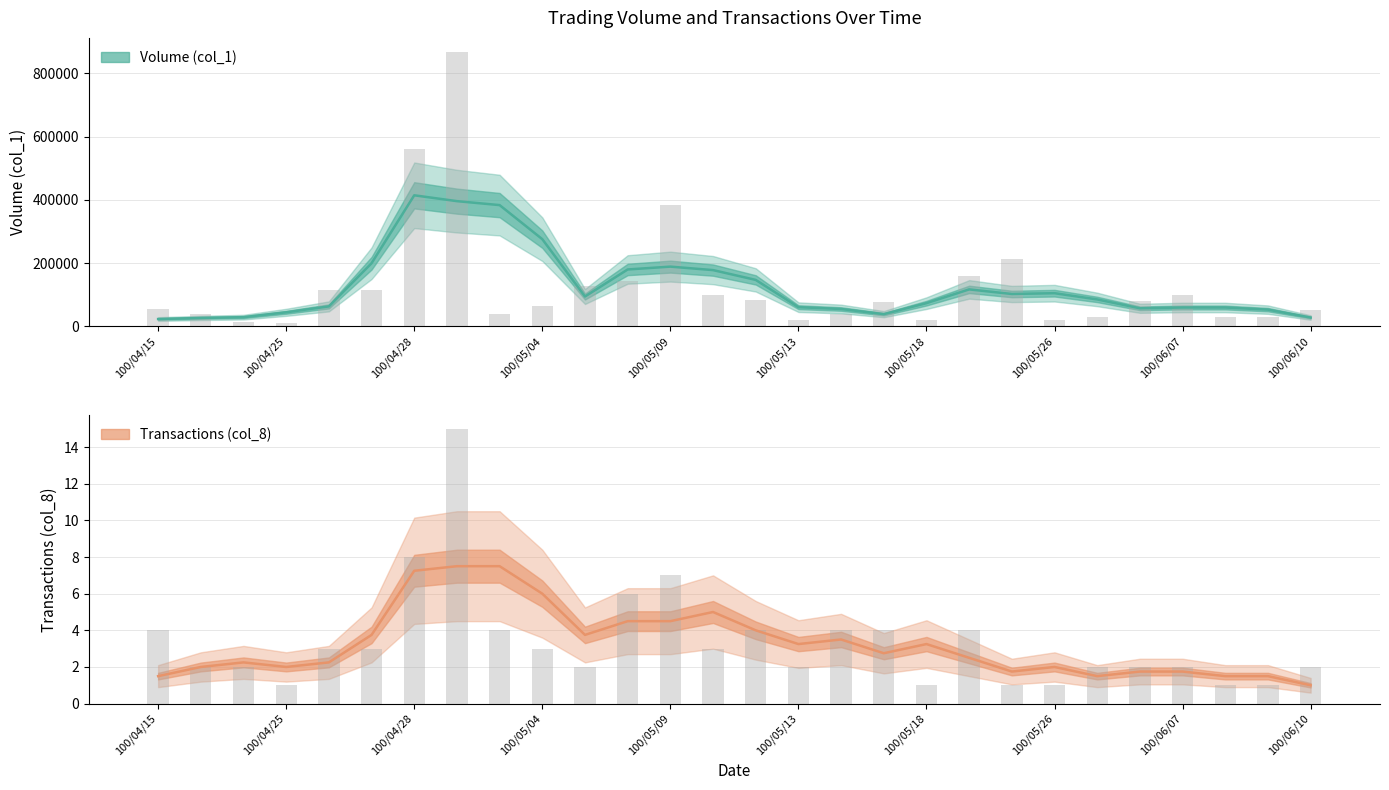

List the series in order of their peak value, lowest first.

Transactions (col_8), Volume (col_1)